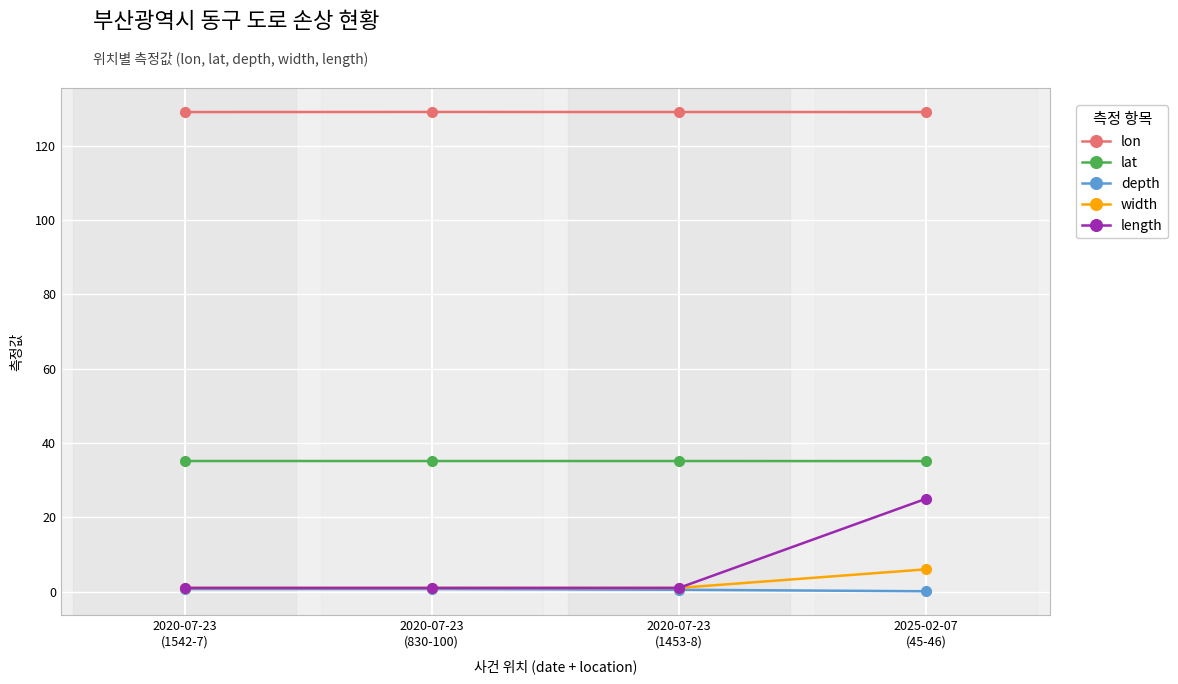

True or false: lon and depth cross at least once.

False